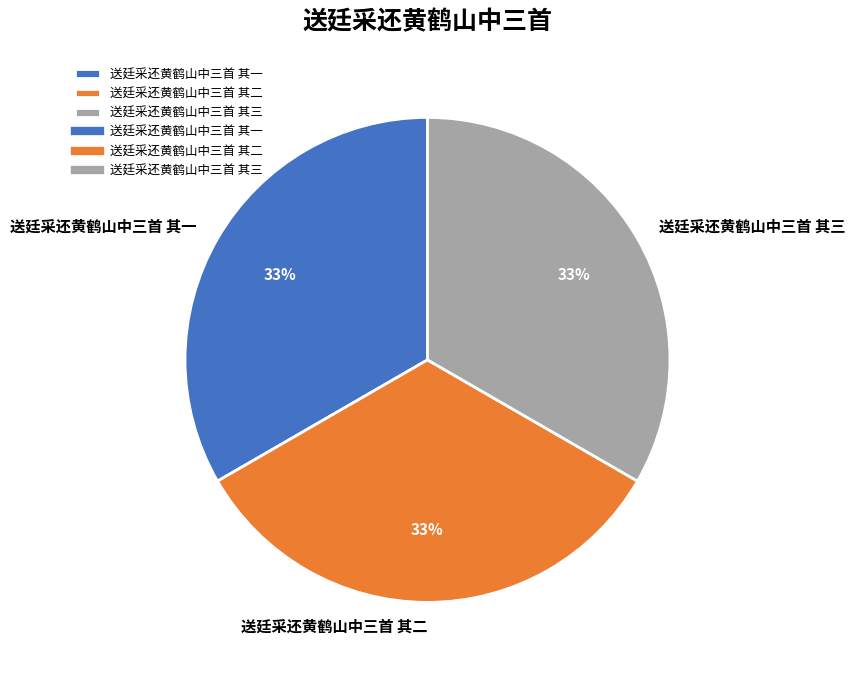

The 送廷采还黄鹤山中三首 其一 slice represents 33% of the pie. True or false?

True